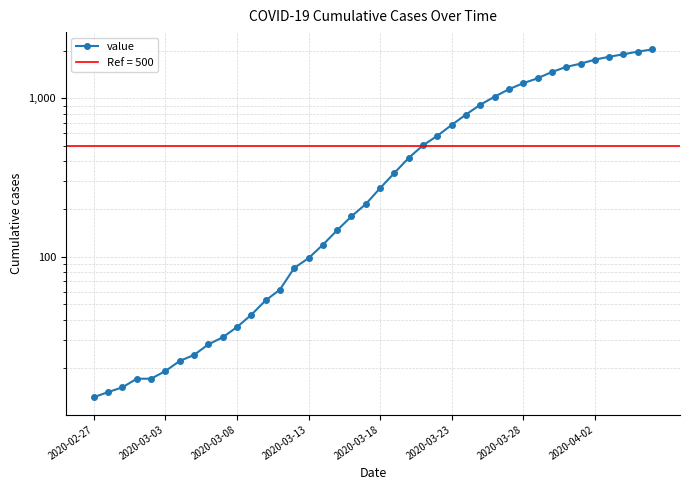

What is the smallest value displayed?

13